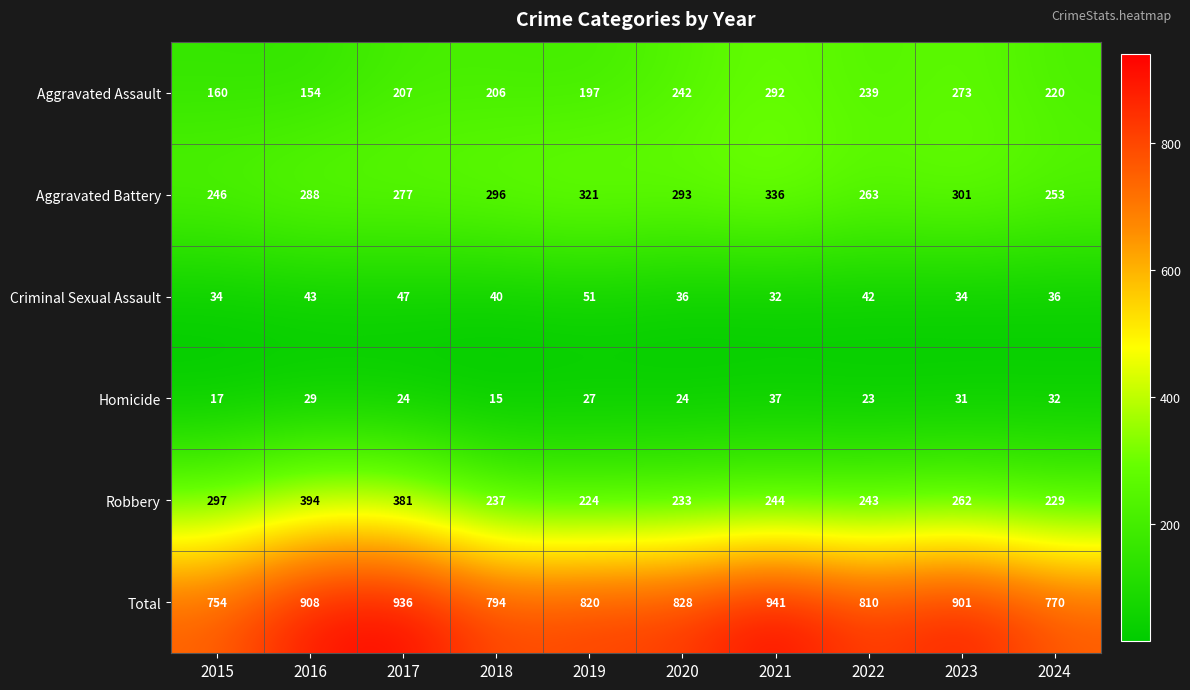

Which category has the lowest value across all series?

2018